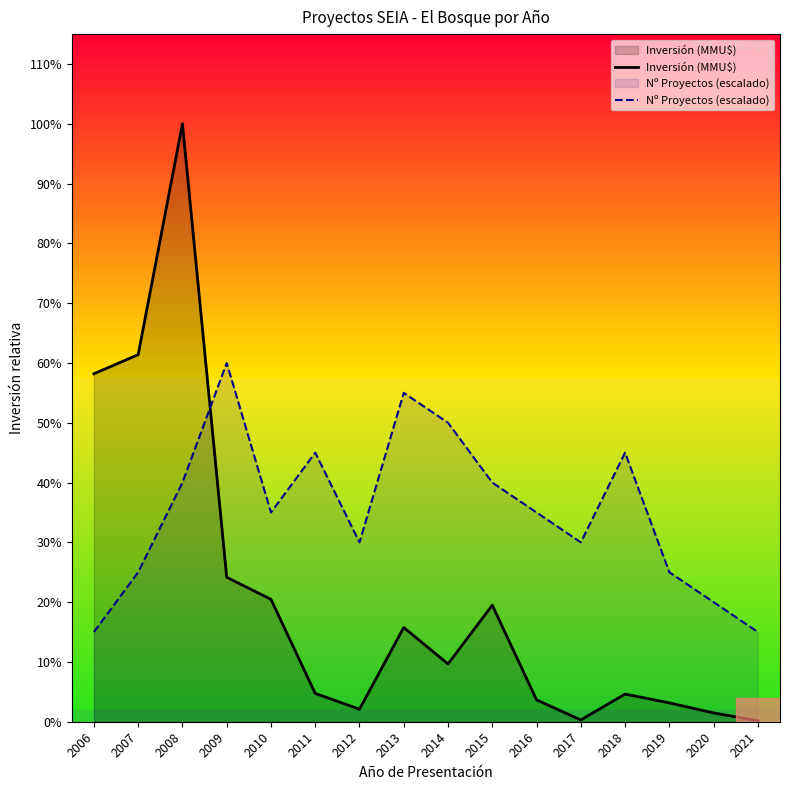

What are all the series names shown in the legend?

Inversión (MMU$), Nº Proyectos (escalado)